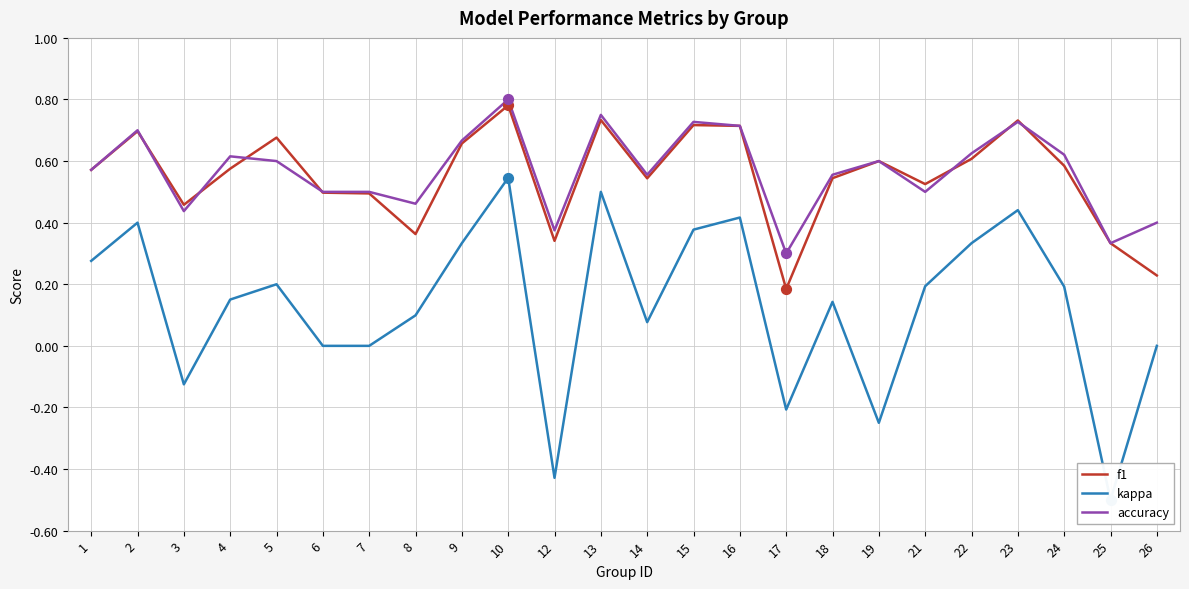

Which series reaches the maximum Y coordinate?

accuracy